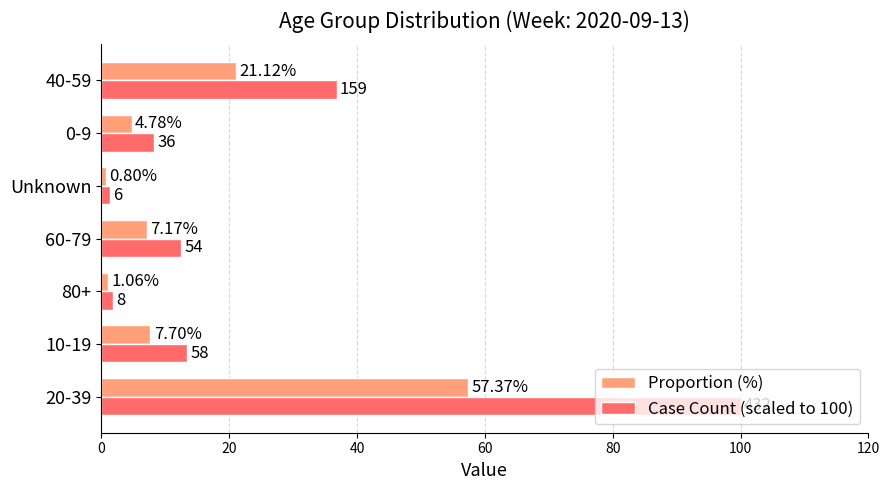

Count the number of categories in the chart.

7